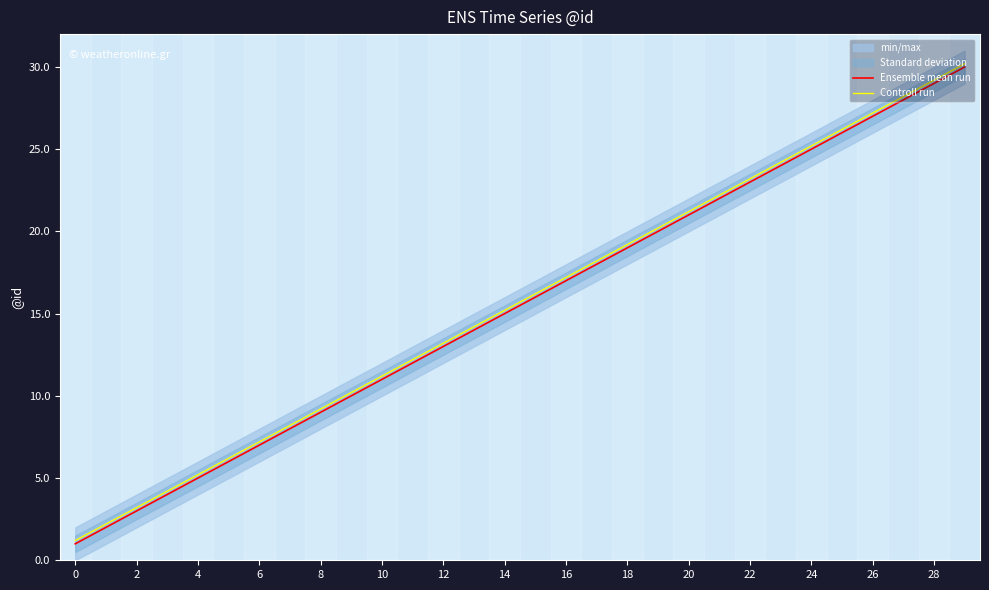

How many values in the Controll run series are below 16?

15